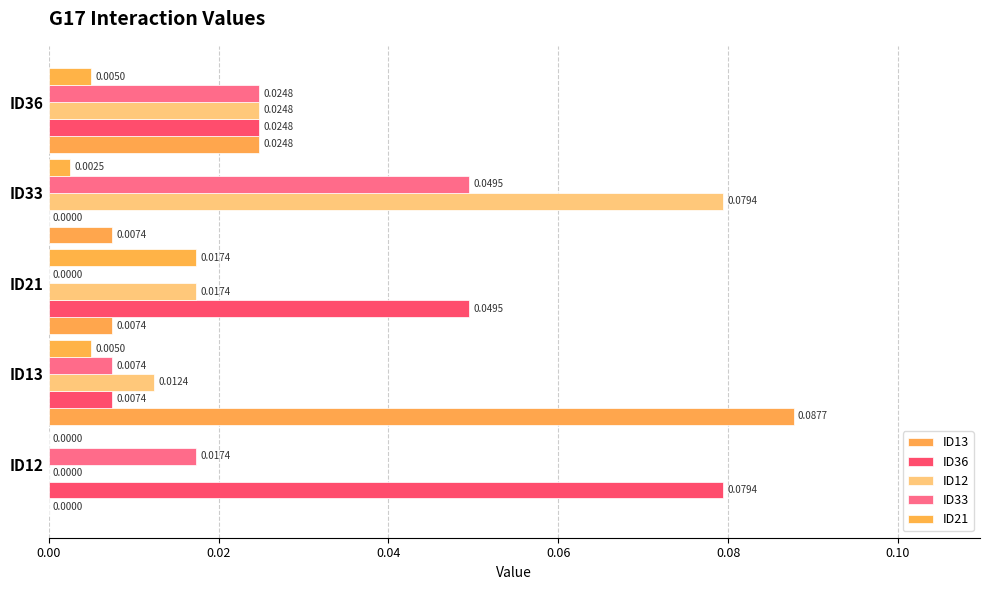

How many series are shown in this chart?

5